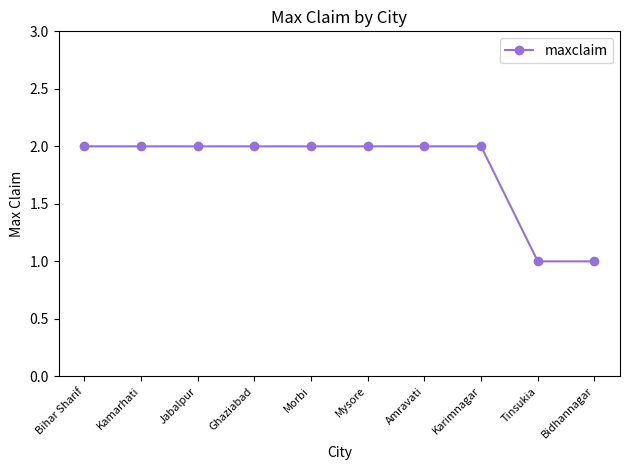

What is the label of the 7th point from the right?

Ghaziabad